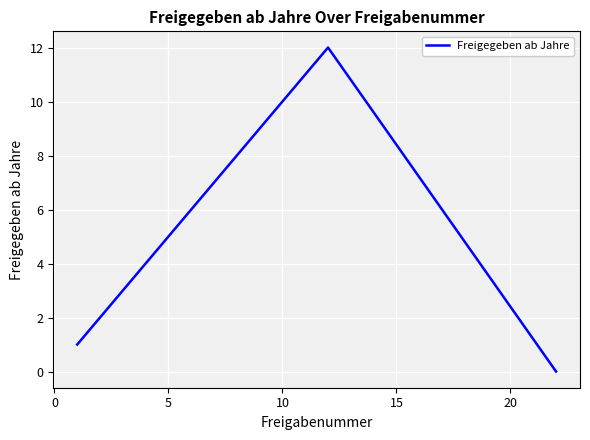

What is the maximum value shown in the chart?

12